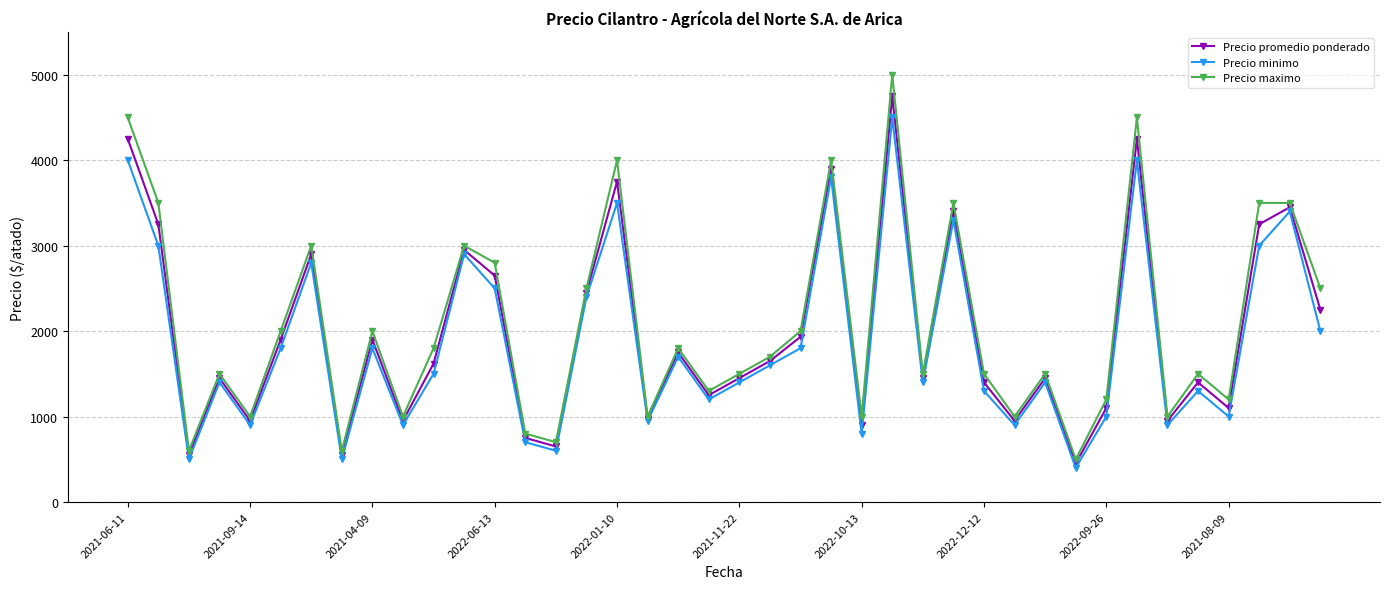

What is the lowest value of the Precio maximo series?

500